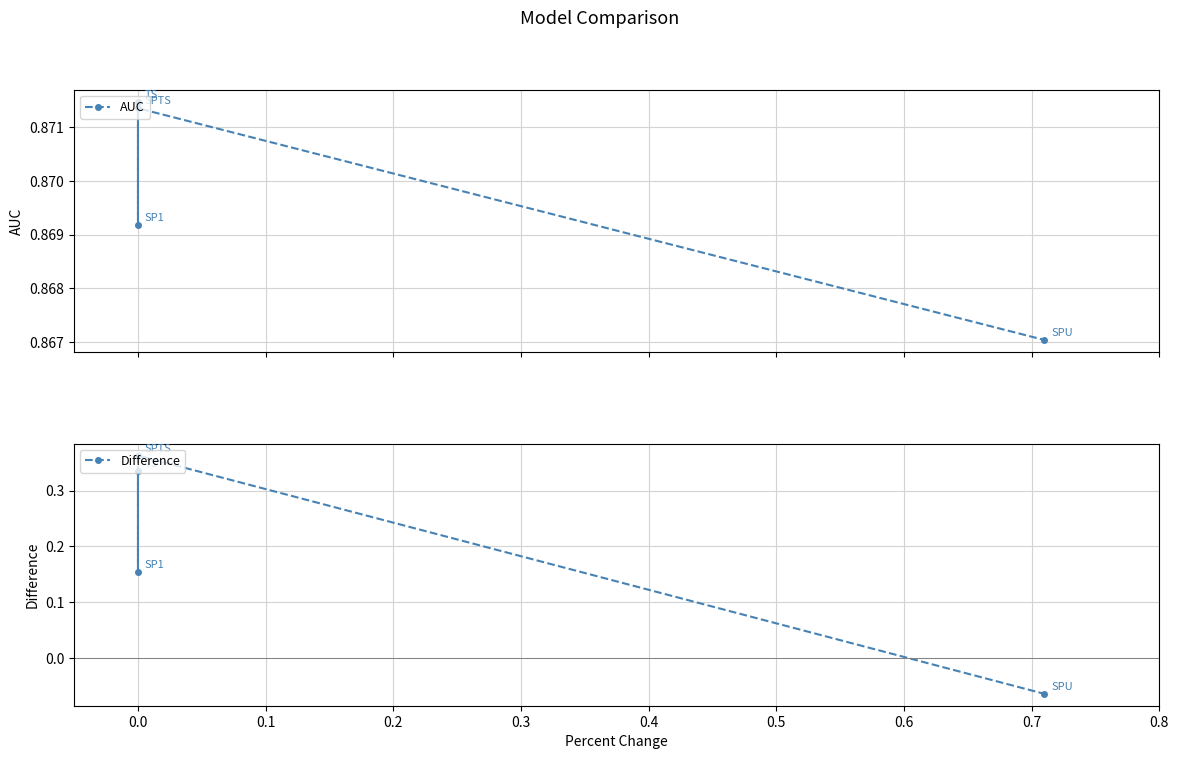

Which series has the largest range (max minus min)?

Difference